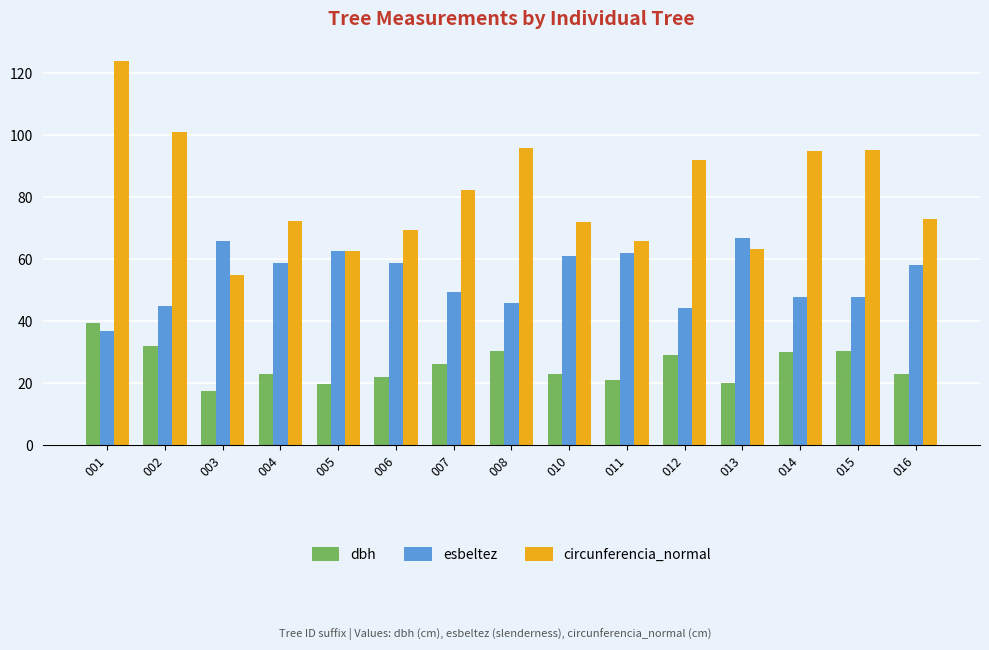

Which series has the largest range (max minus min)?

circunferencia_normal